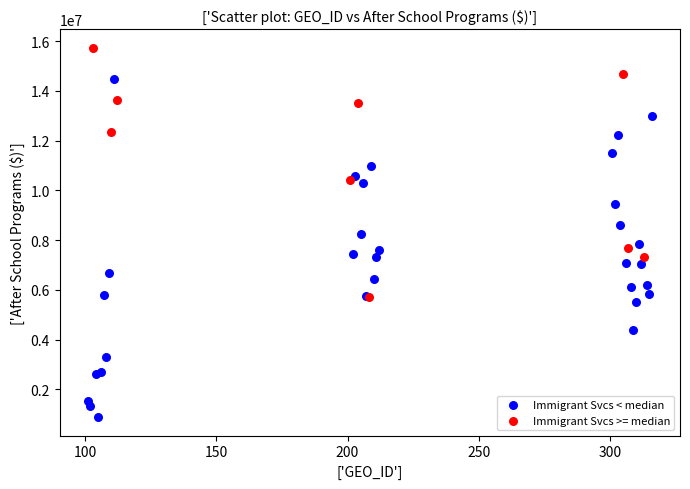

Which series has the largest Y range (max minus min)?

Immigrant Svcs < median